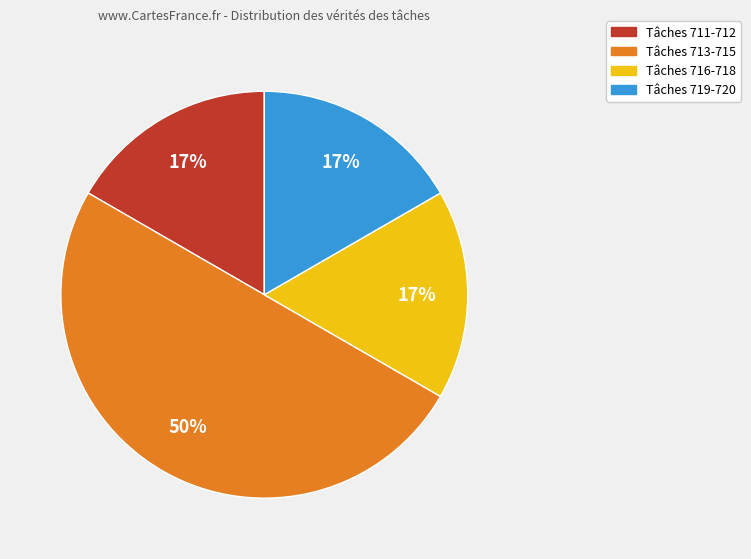

To the nearest percent, what is the difference between the largest and smallest slice percentages?

33%